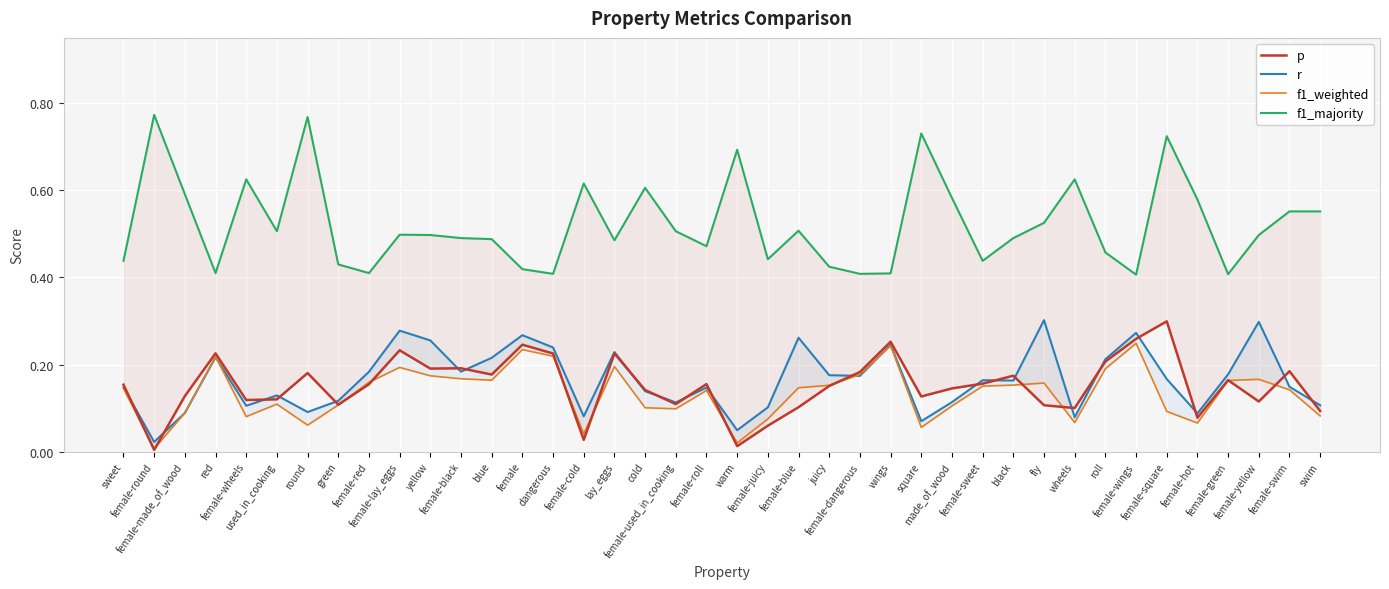

What is the label of the 11th point from the right?

black